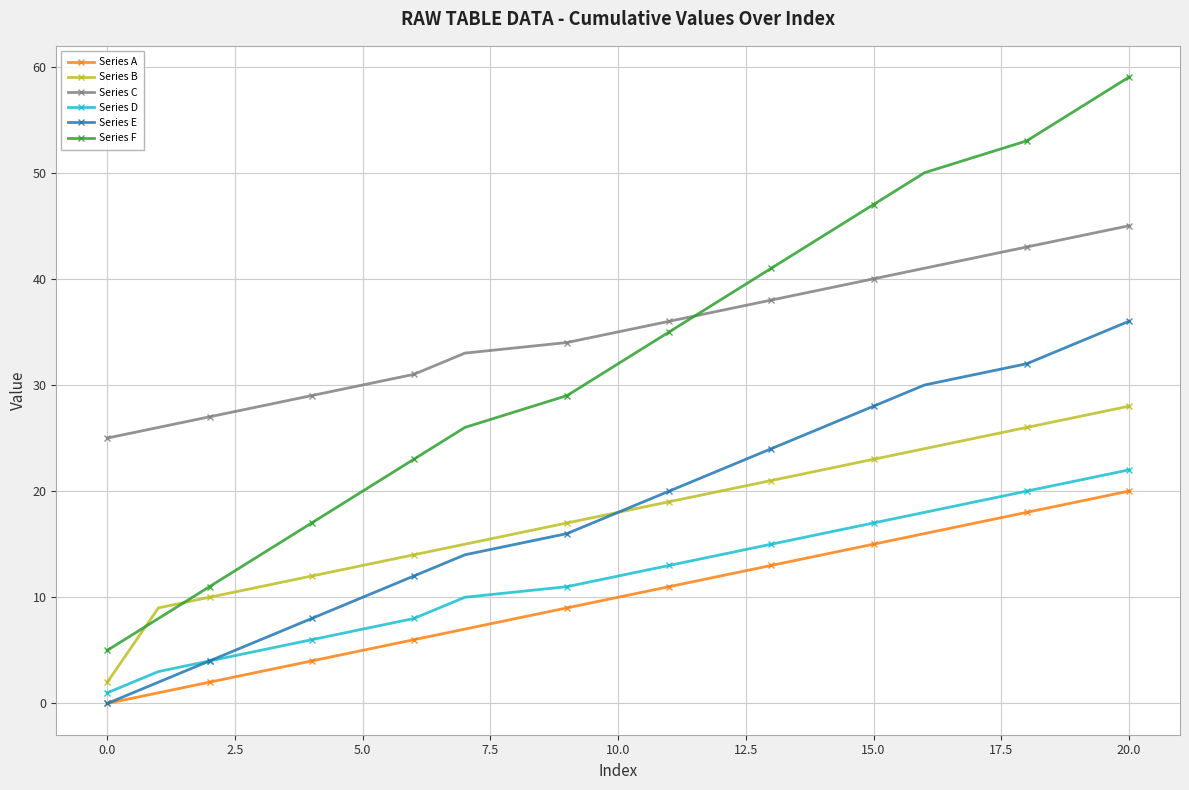

Which series has the widest spread of values?

Series F